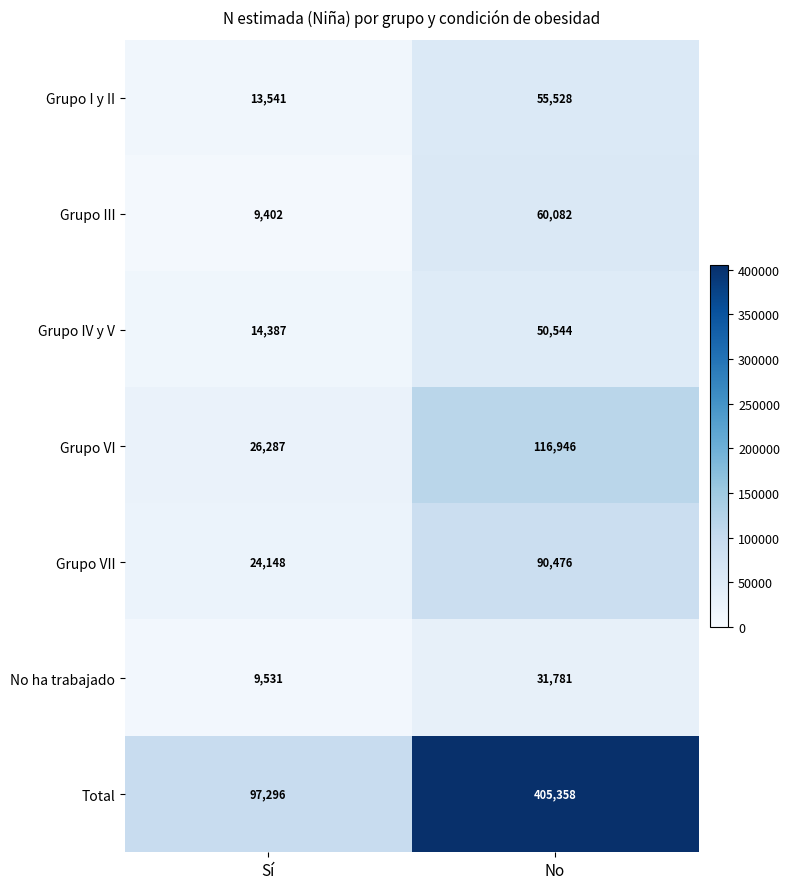

Which series has the largest range (max minus min)?

Total